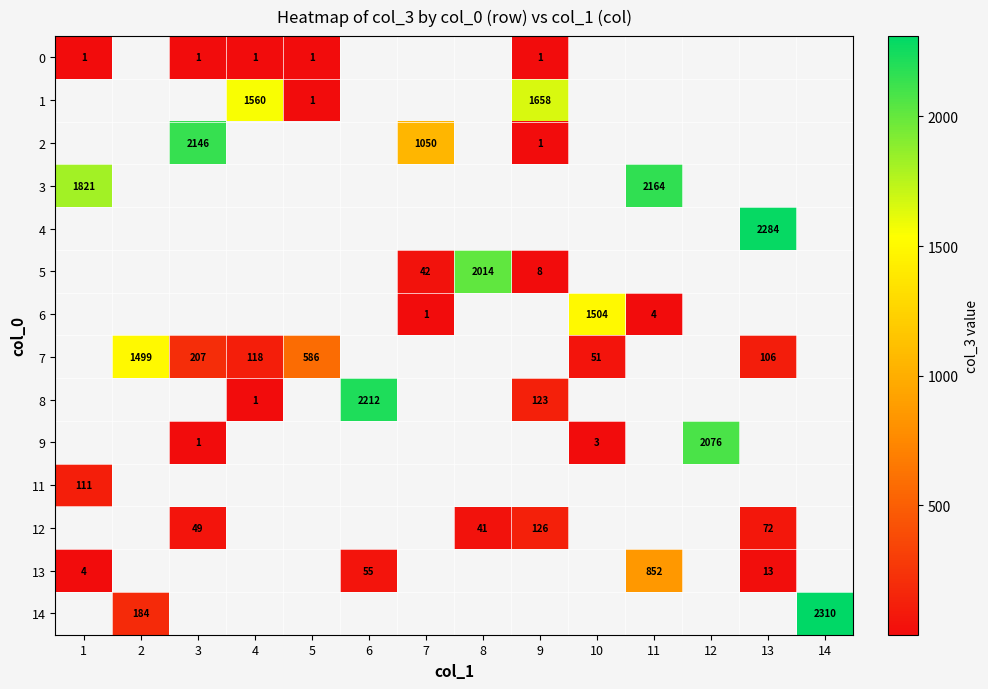

Is it true that 6 equals 2 at 11?

False